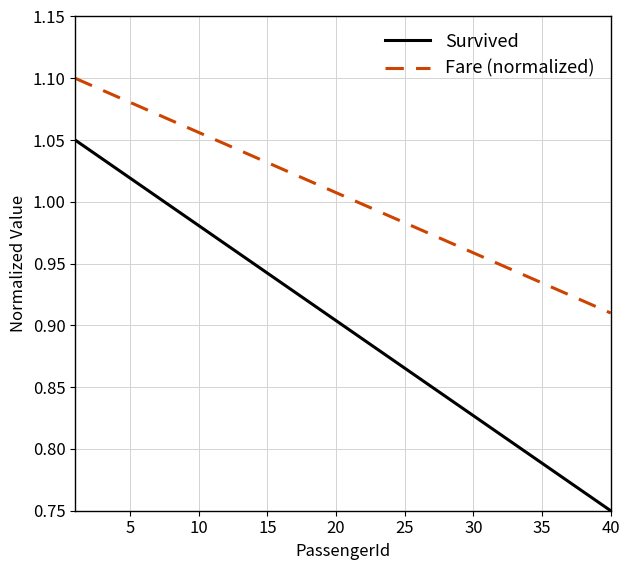

True or false: Survived and Fare (normalized) cross at least once.

False